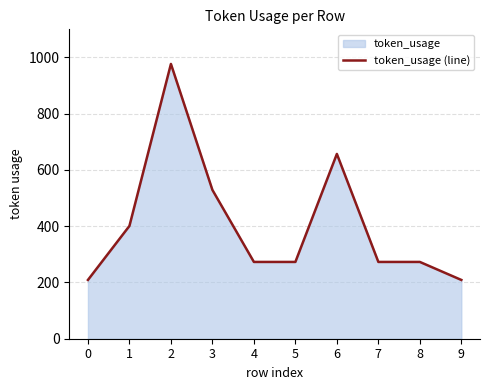

True or false: the data has more than 1 interior local peaks.

True